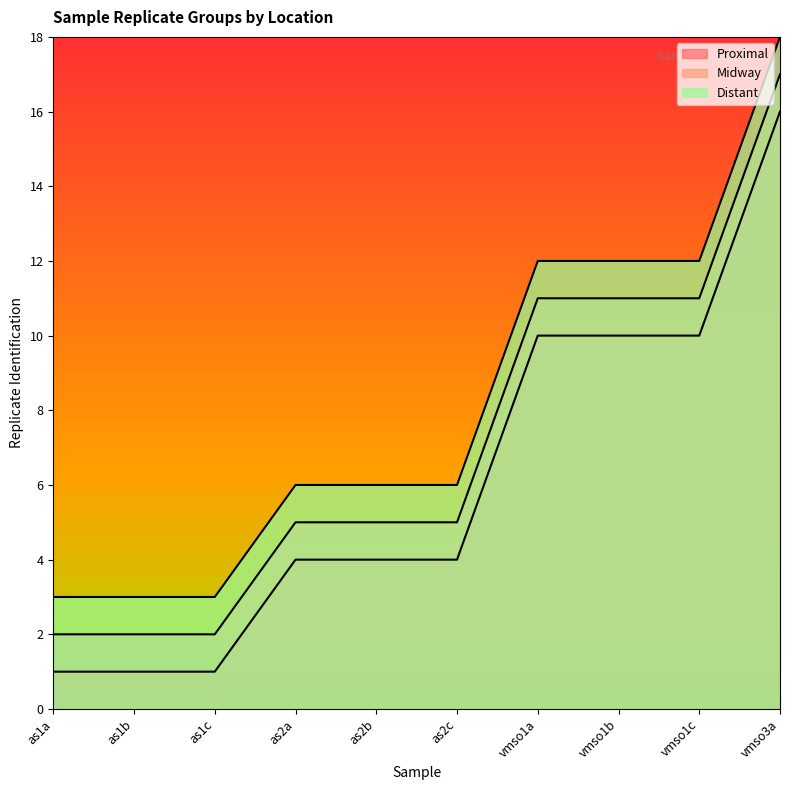

Does the chart display data point markers on the line(s)?

No